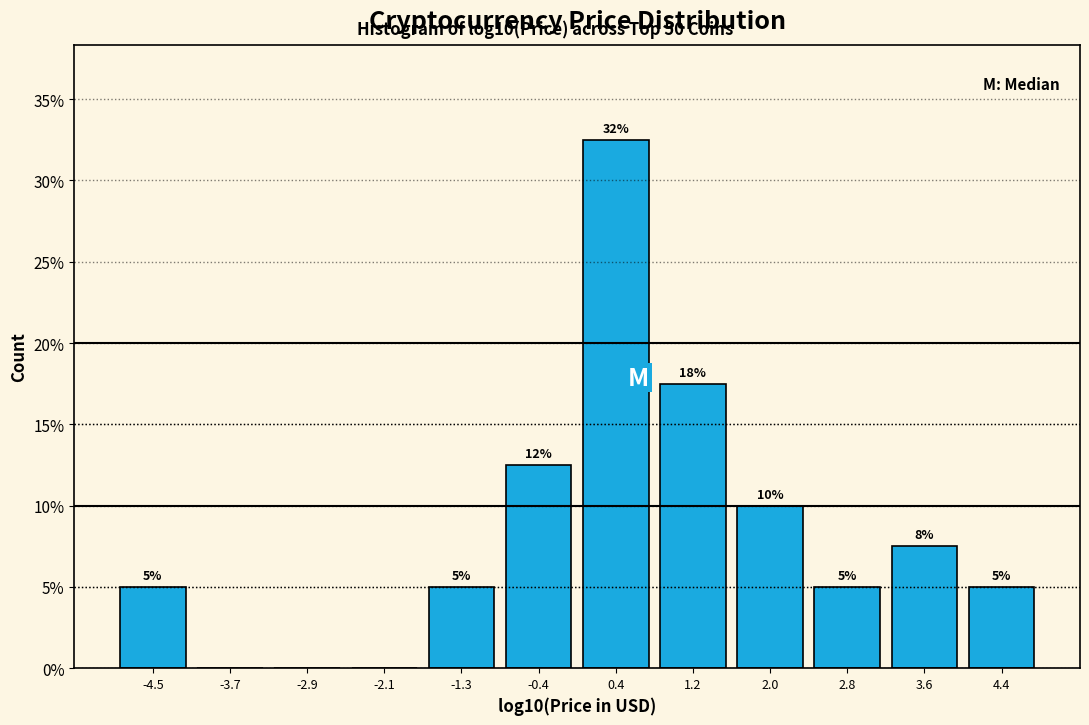

Over which range of the x-axis is the bar tallest?

0.0 to 0.8